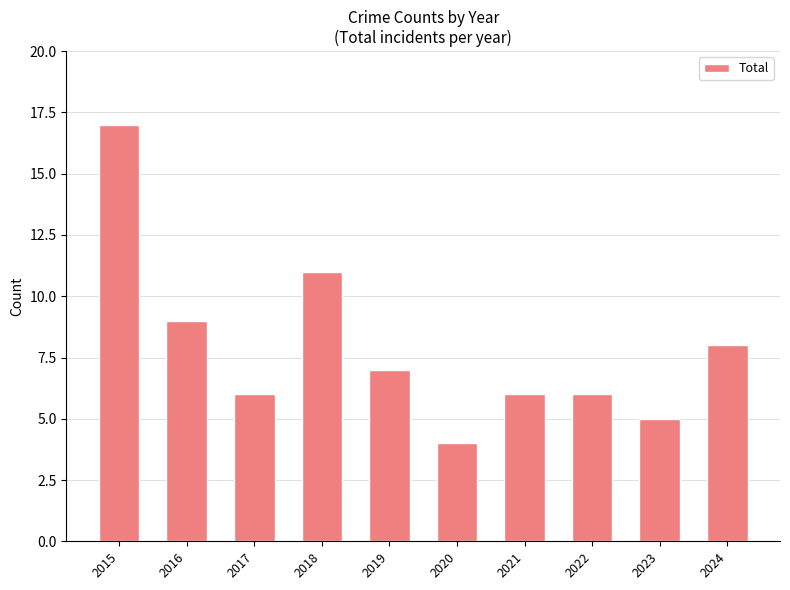

What is the sum of the values at 2021 and 2022?

12